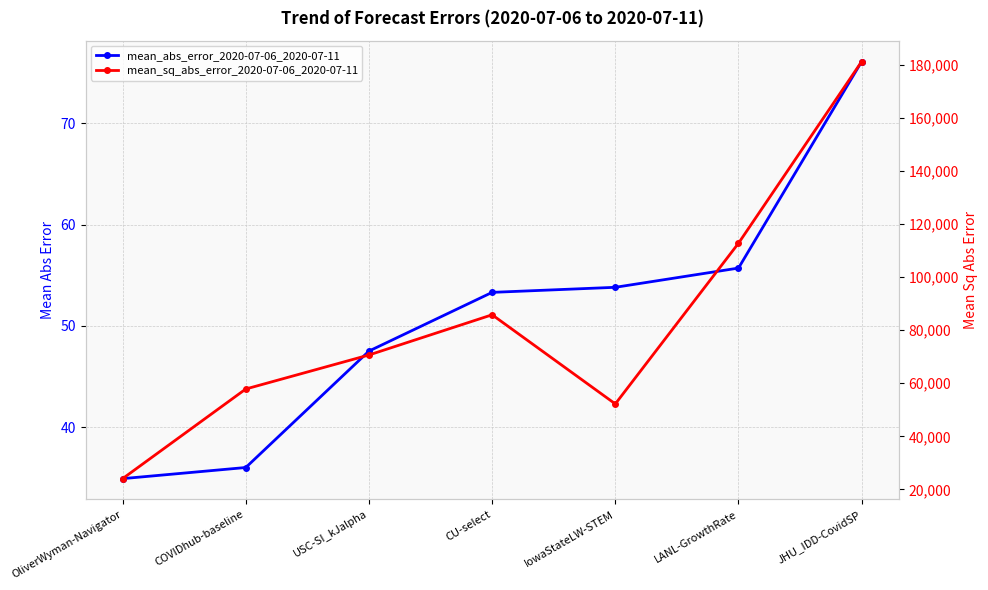

What is the label of the 2nd point from the left?

COVIDhub-baseline